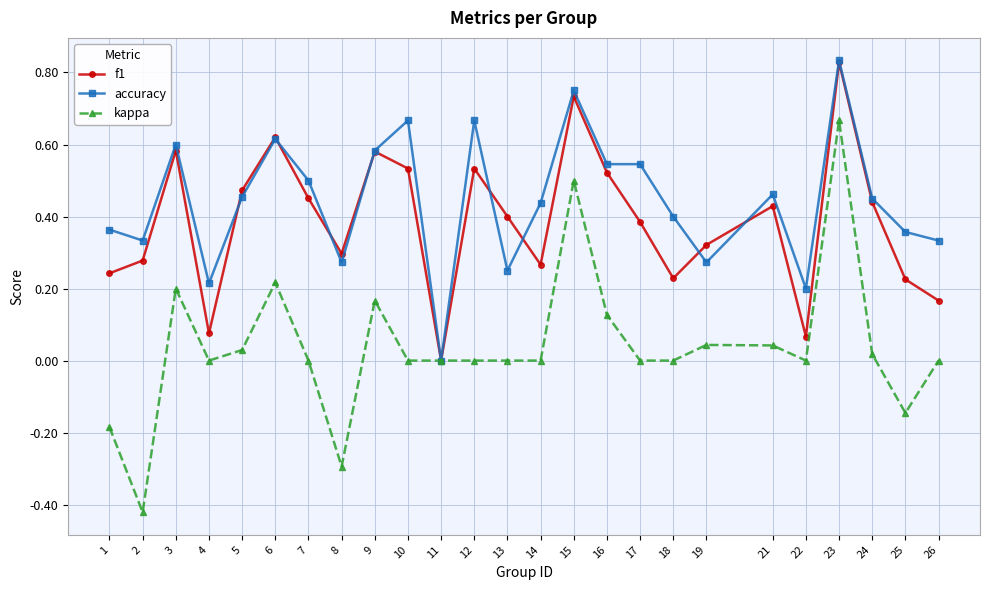

Which category has the highest value in the f1 series?

23